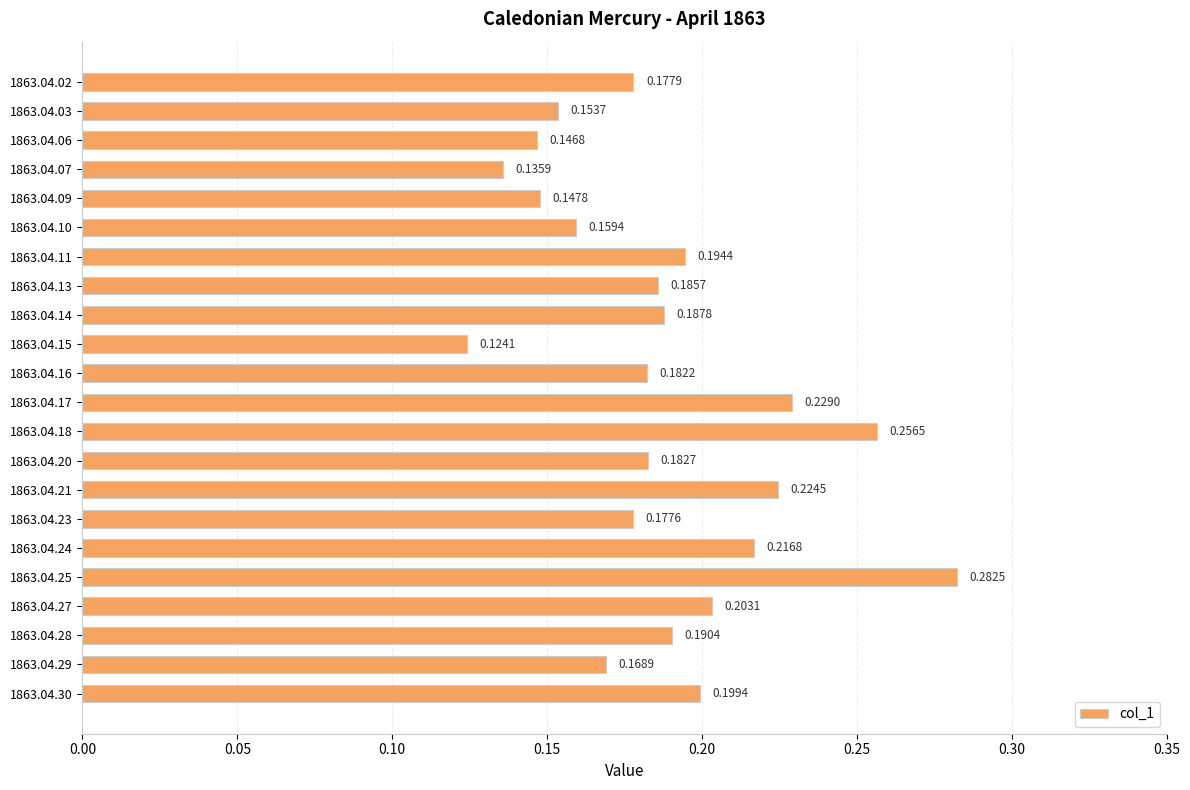

What is the sum of all values?

4.1